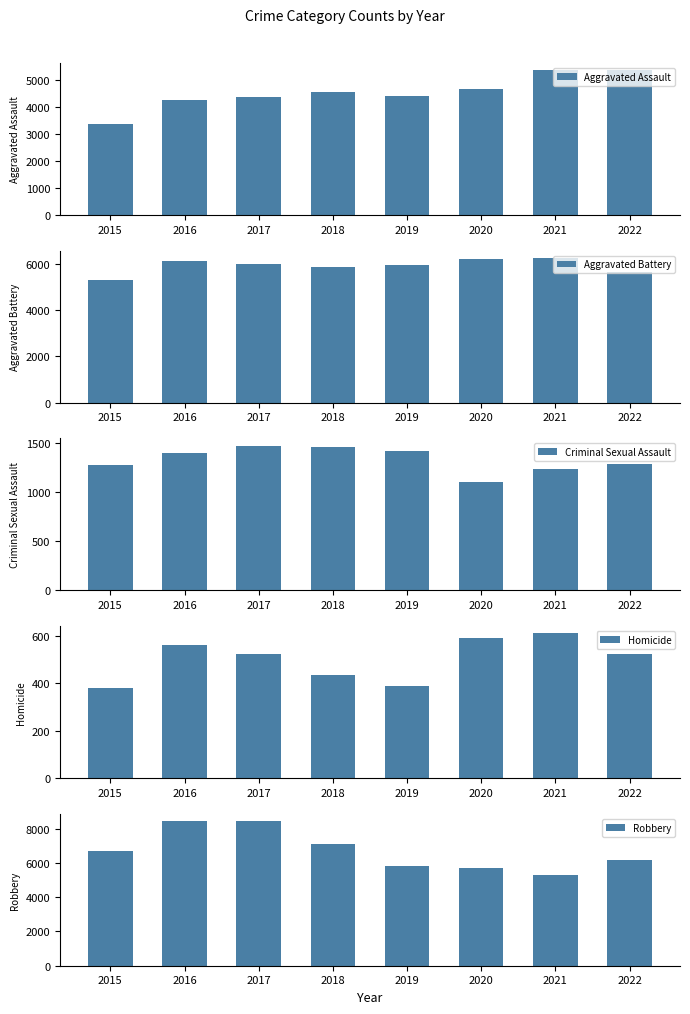

Between 2017 and 2018, which series saw the biggest shift?

Robbery